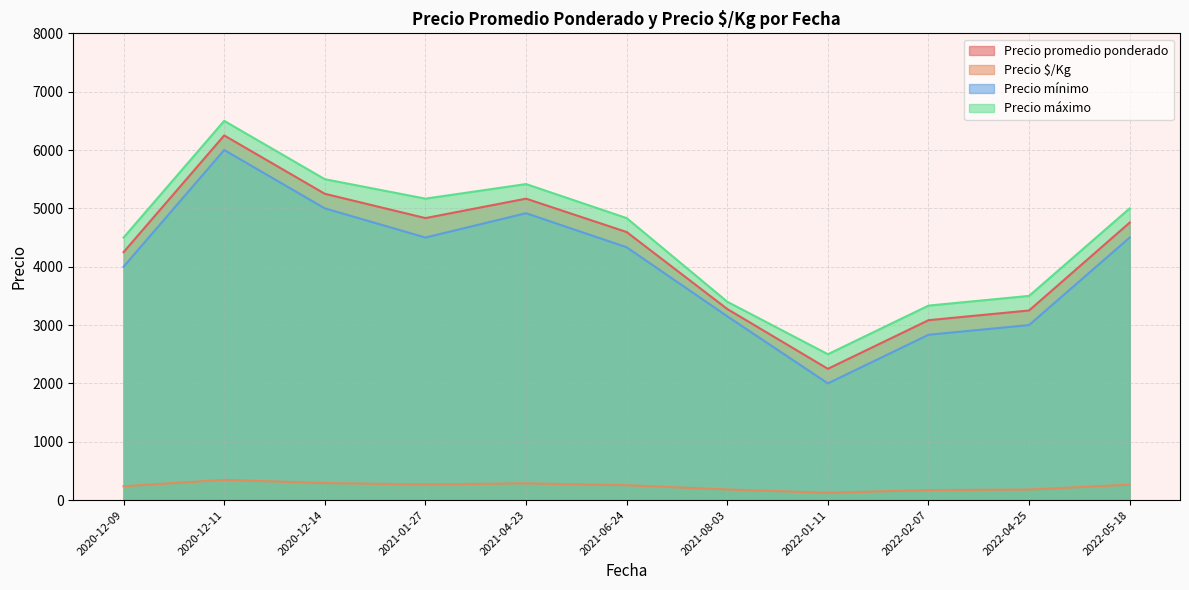

What is the approximate value of Precio máximo at 2022-04-25, to the nearest 100?

3500